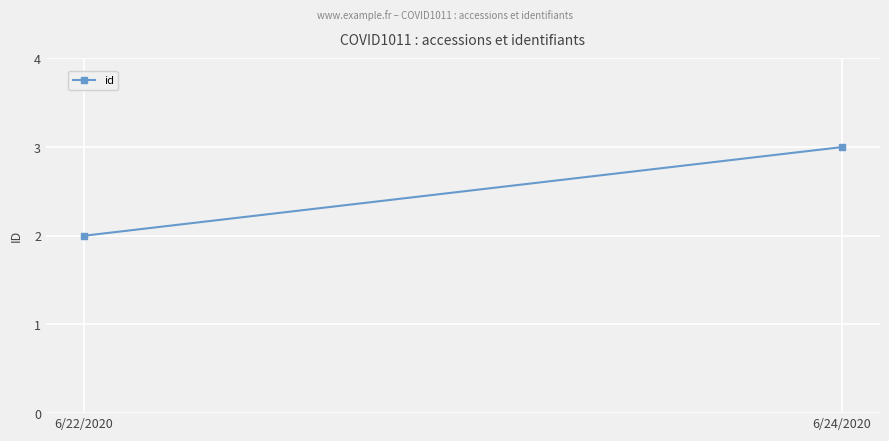

Between 6/22/2020 and 6/24/2020, which is larger?

6/24/2020